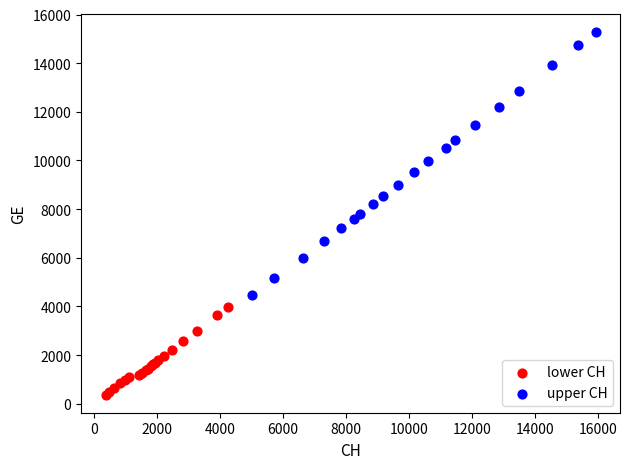

What are all the series names shown in the legend?

lower CH, upper CH